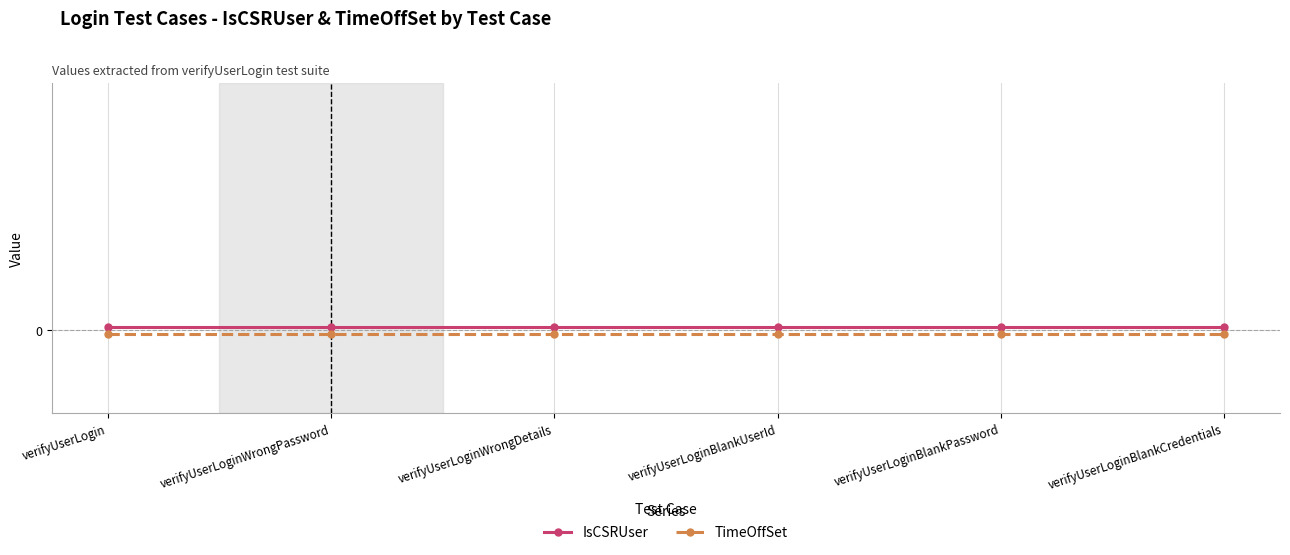

The IsCSRUser series shows 0.0 at verifyUserLoginWrongDetails. True or false?

True